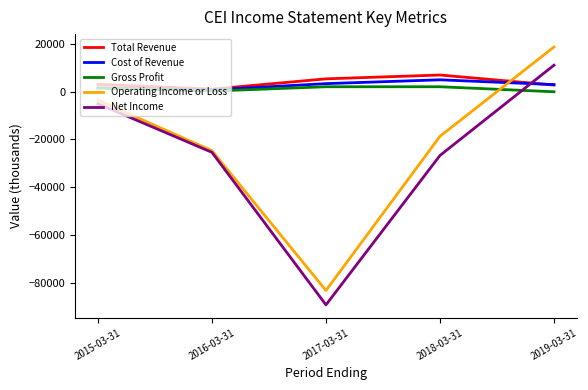

Which series changed the most between 2015-03-31 and 2018-03-31?

Net Income